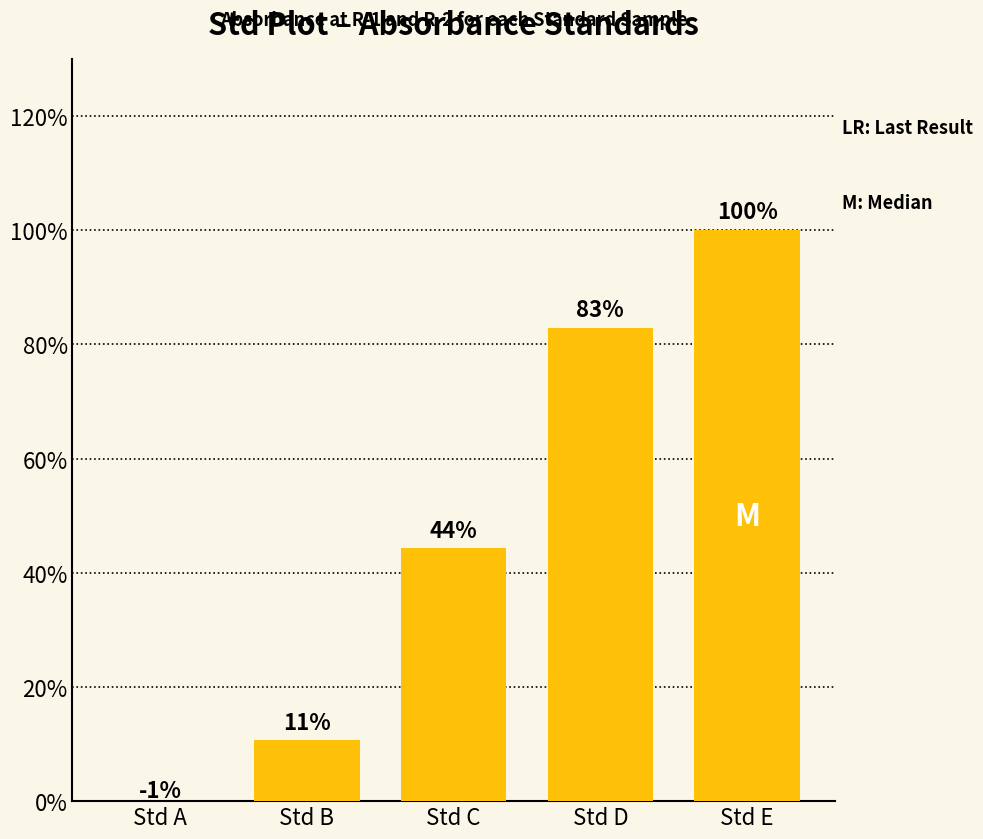

Which has a higher value, Std C or Std B?

Std C